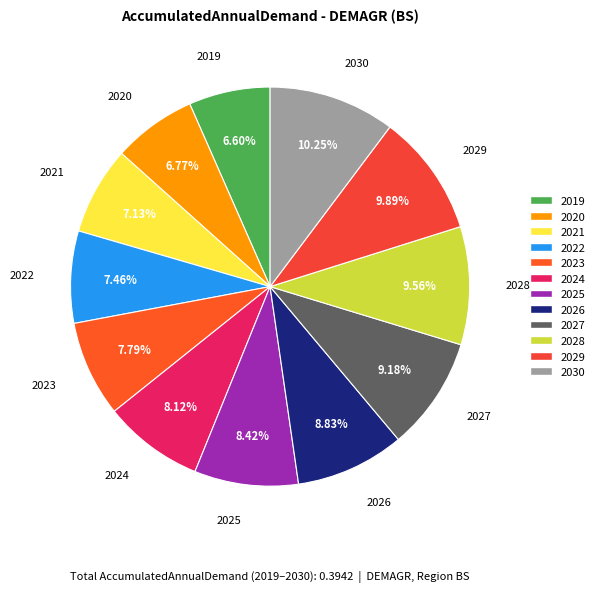

To the nearest percent, what portion does 2019 represent?

7%